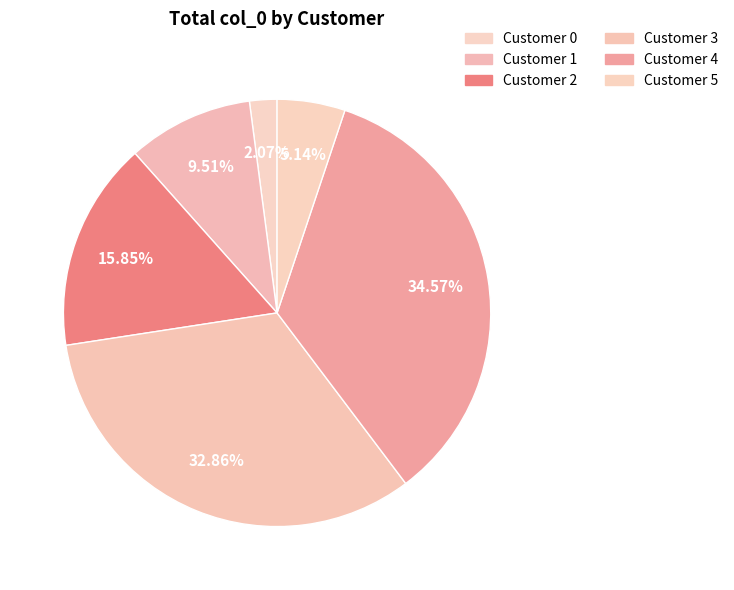

To the nearest percent, what is the combined percentage of Customer 4 and Customer 2?

50%